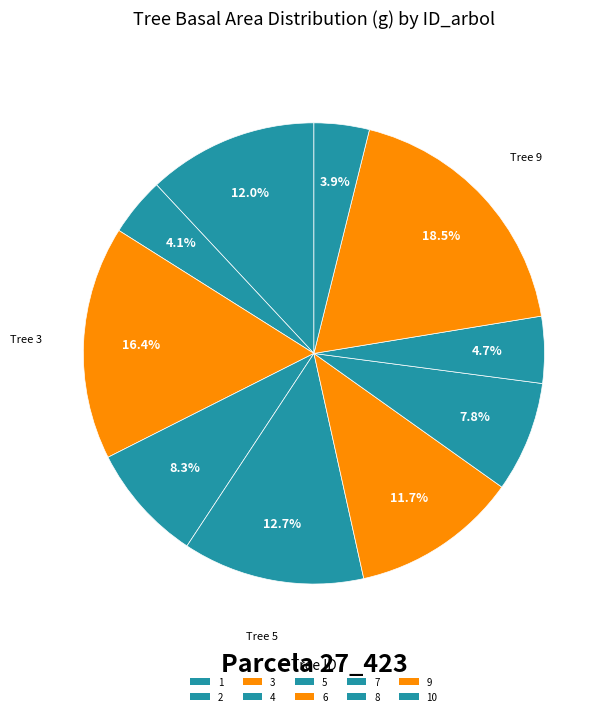

How many slices are in this pie chart?

10